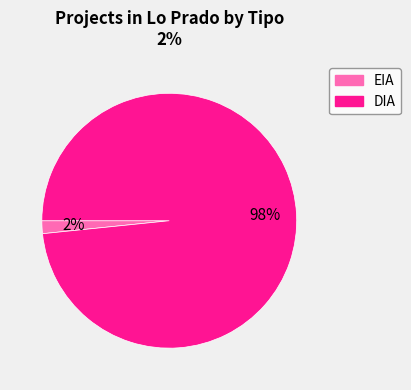

How many slices are in this pie chart?

2